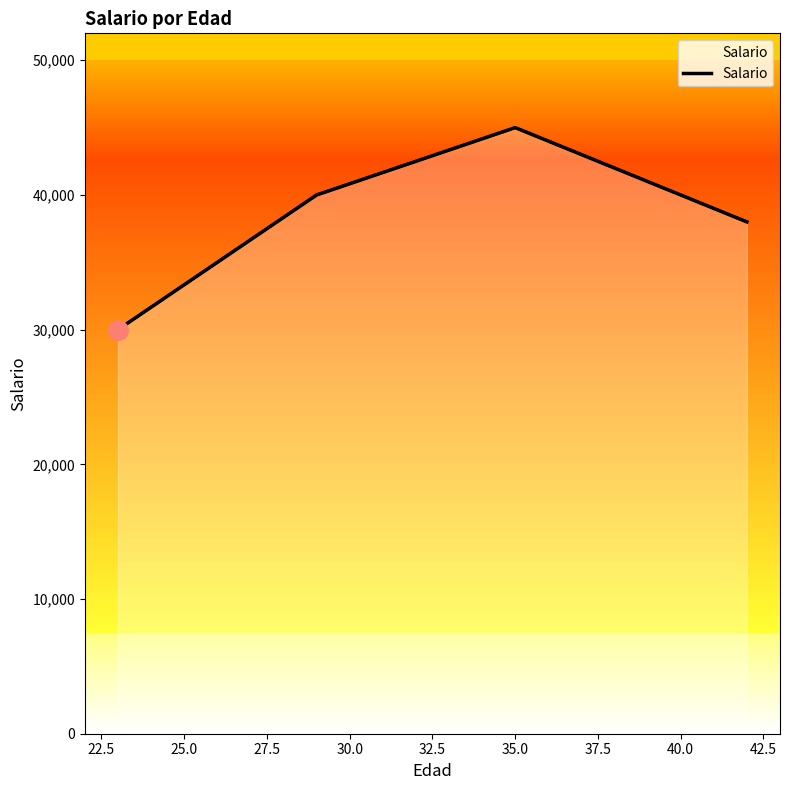

At which label is the value closest to 37500?

27.5